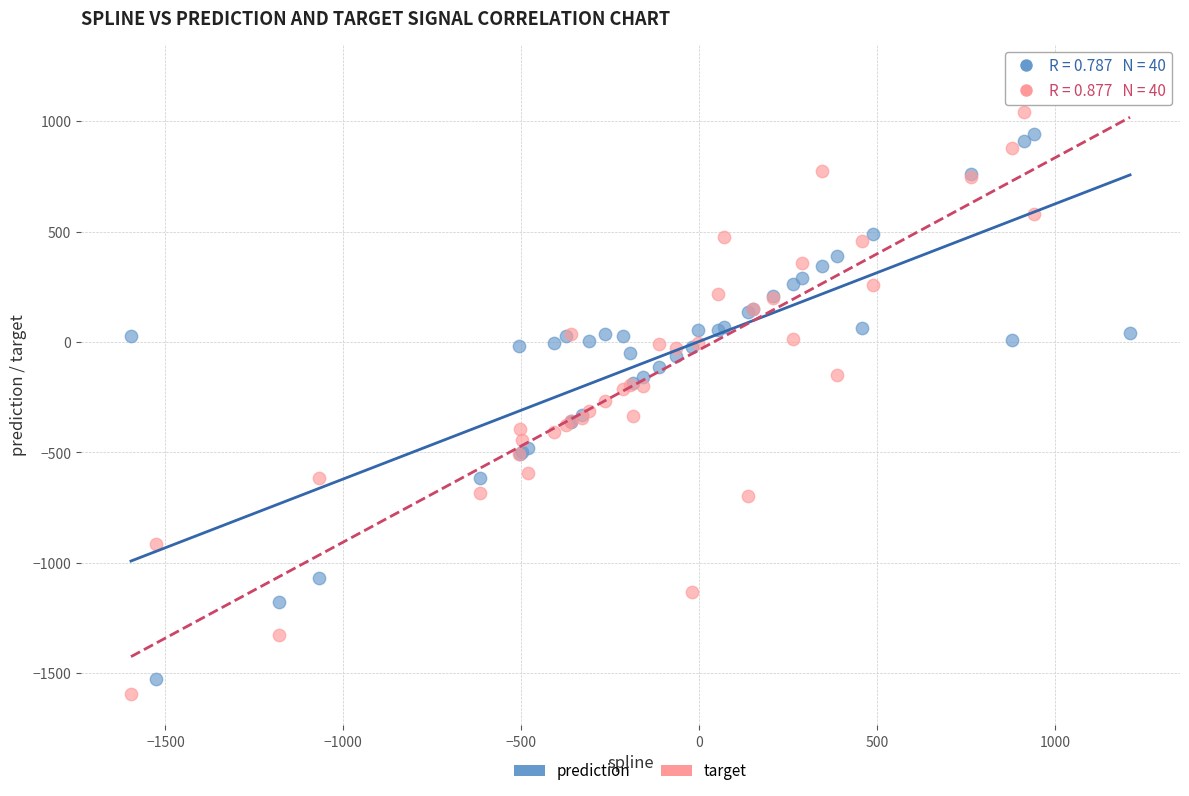

Which series reaches the maximum Y coordinate?

target